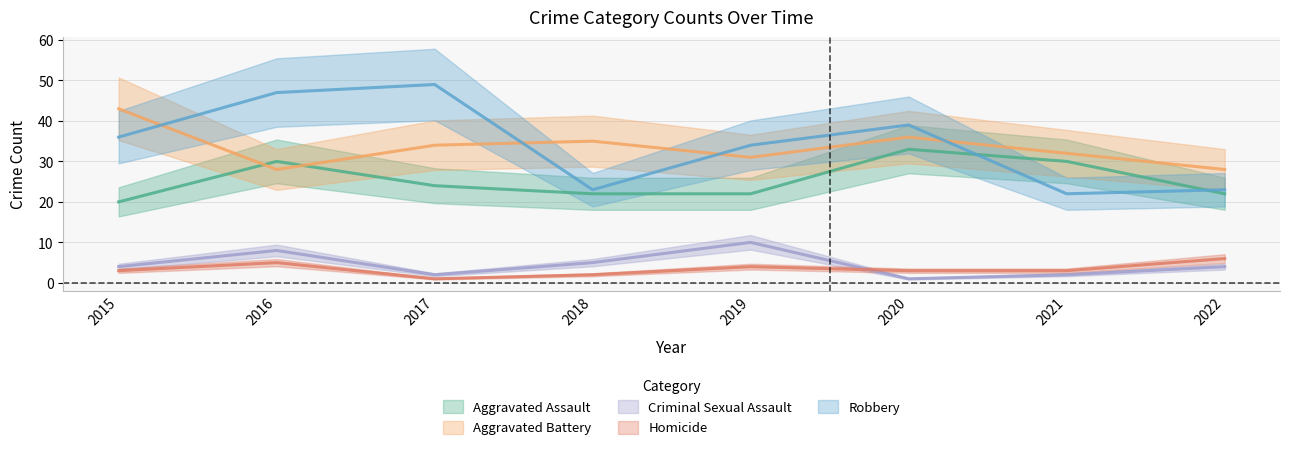

What are all the series names shown in the legend?

Aggravated Assault, Aggravated Battery, Criminal Sexual Assault, Homicide, Robbery